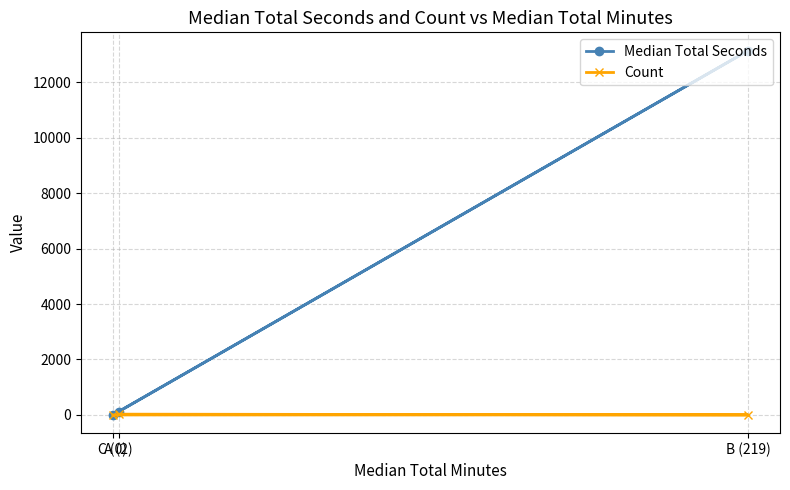

Which series has the largest total across all categories?

Median Total Seconds